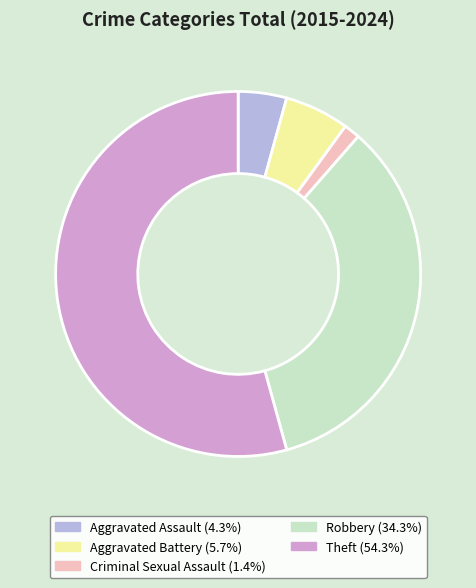

True or false: Aggravated Assault accounts for 13% of the total.

False